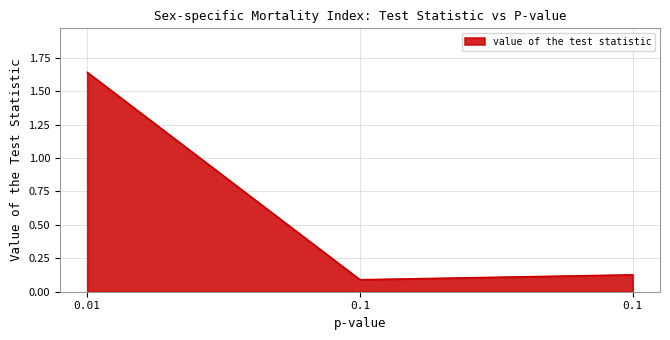

What is the change in value from 0.01 to 0.1?

-1.6